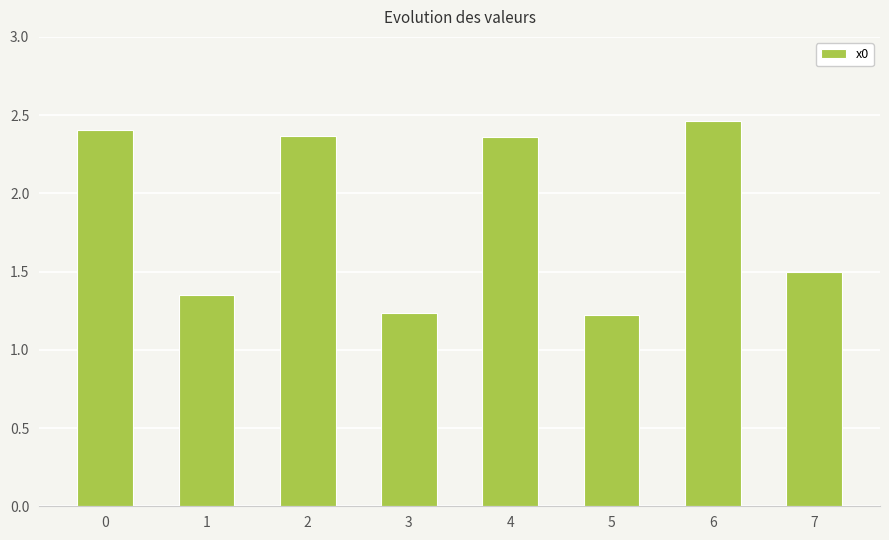

Count the values in the range 1 to 2.

4